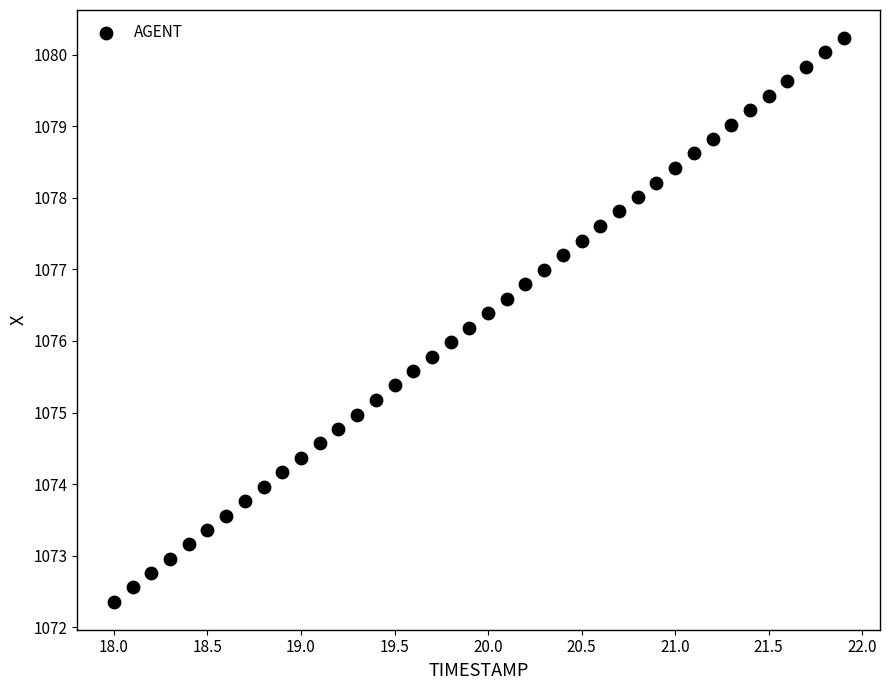

What is the range of X values (max minus min)?

3.9